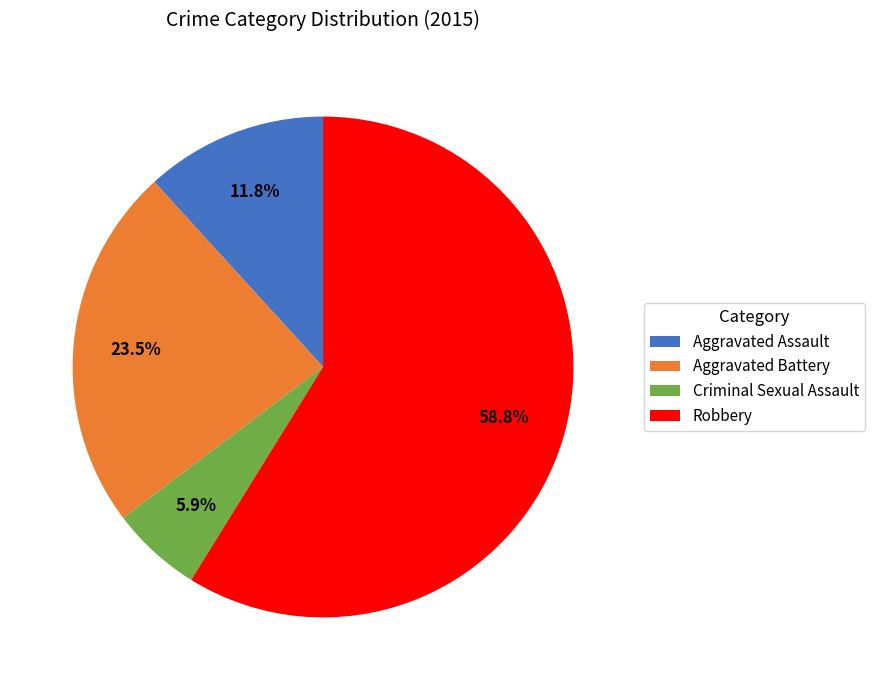

What portion of the pie excludes Robbery?

41.2%